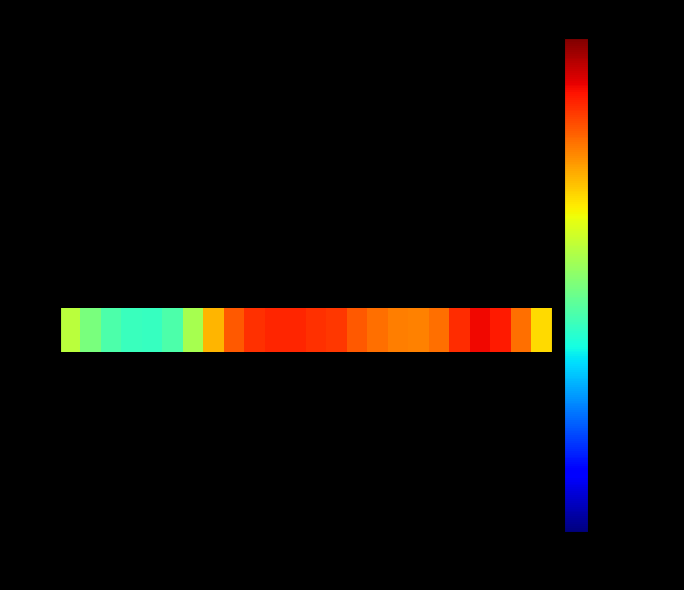

How many distinct data groups are displayed?

11